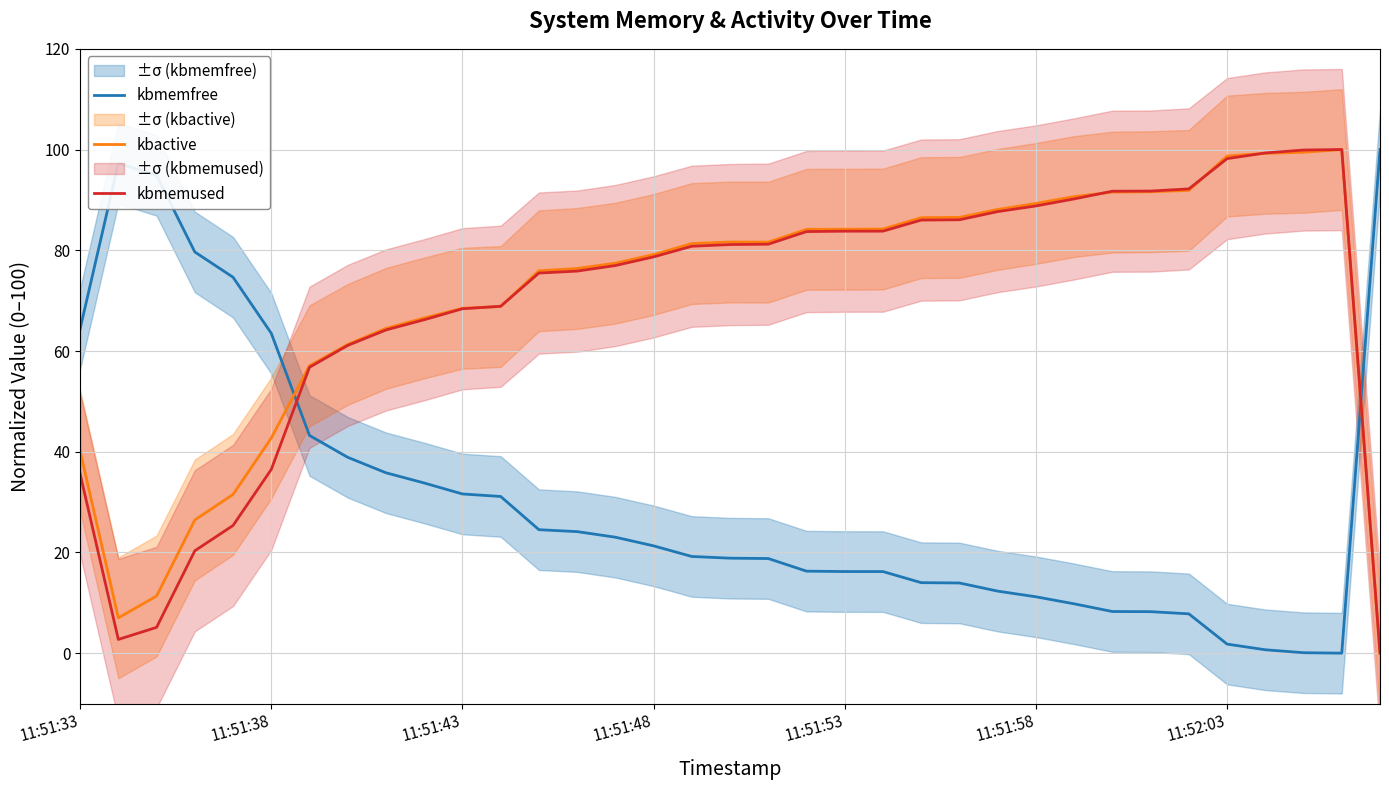

What value does the kbmemfree series have at 11:51:53?

16.2